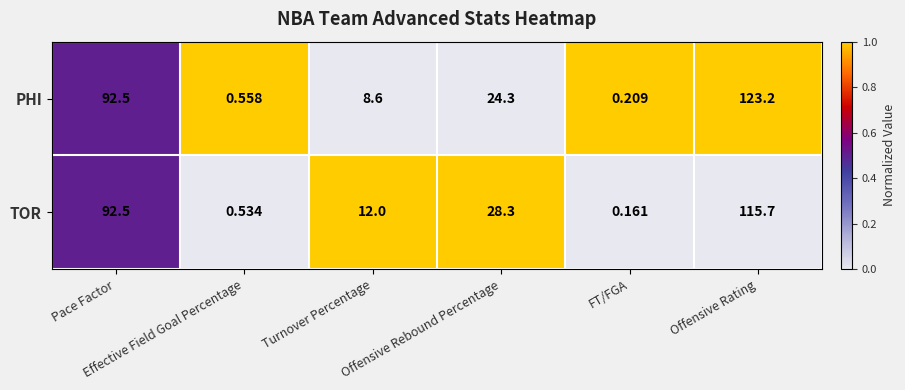

Which series has the largest range (max minus min)?

PHI